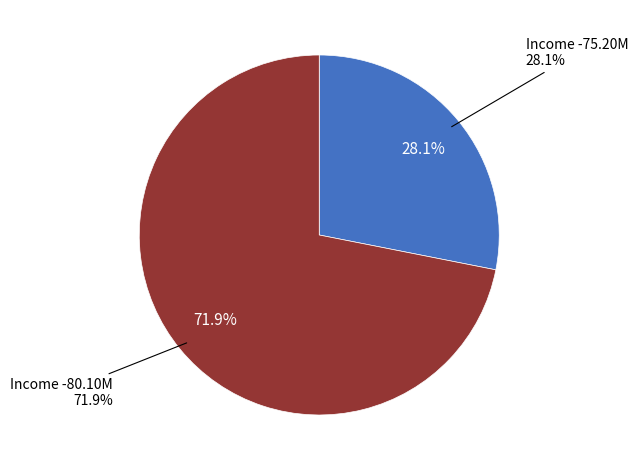

True or false: -75.20M accounts for 16% of the total.

False